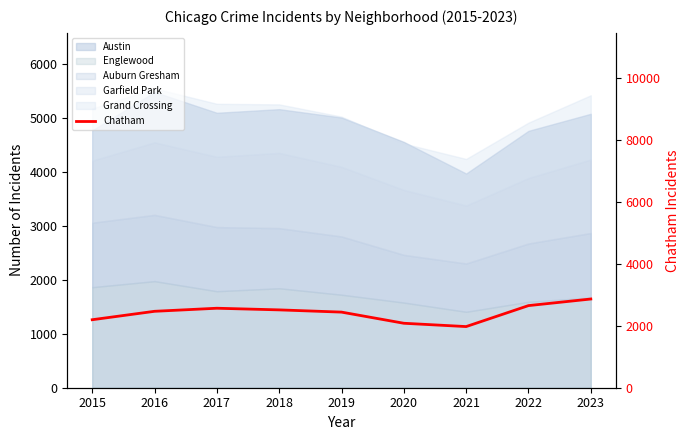

Is it true that the value at 2023 is 1860?

False